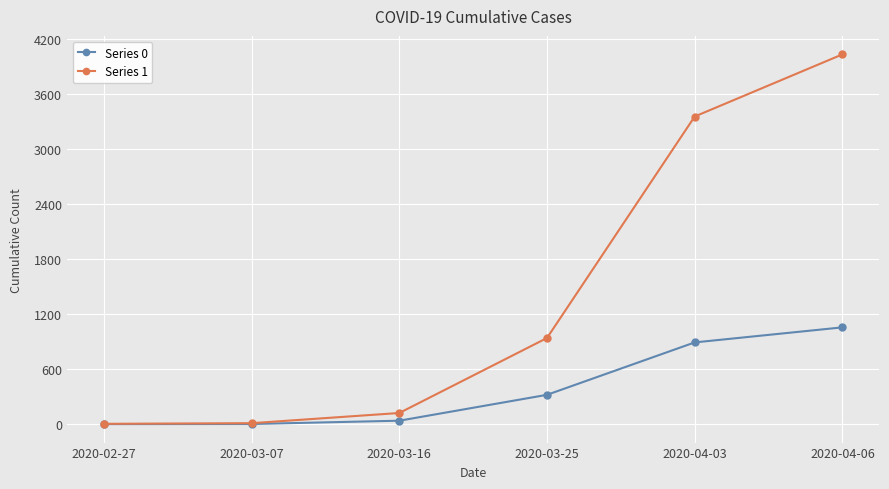

What is the difference between the second highest and minimum values in the Series 1 series?

3348